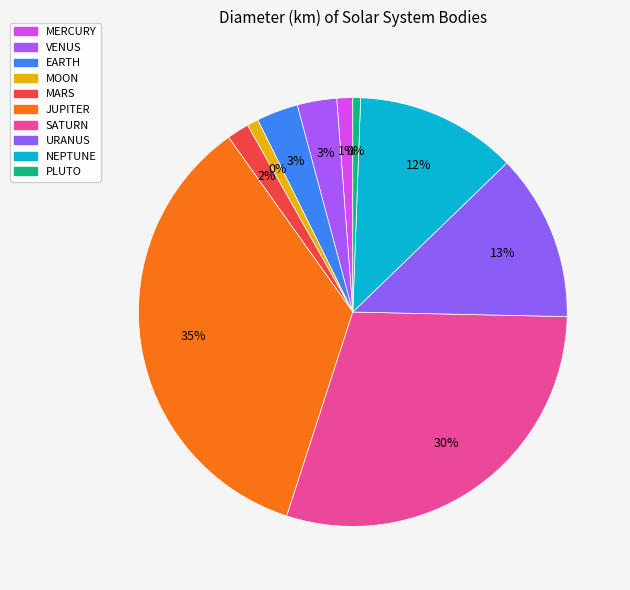

Rank the categories by value from highest to lowest.

JUPITER, SATURN, URANUS, NEPTUNE, EARTH, VENUS, MARS, MERCURY, MOON, PLUTO